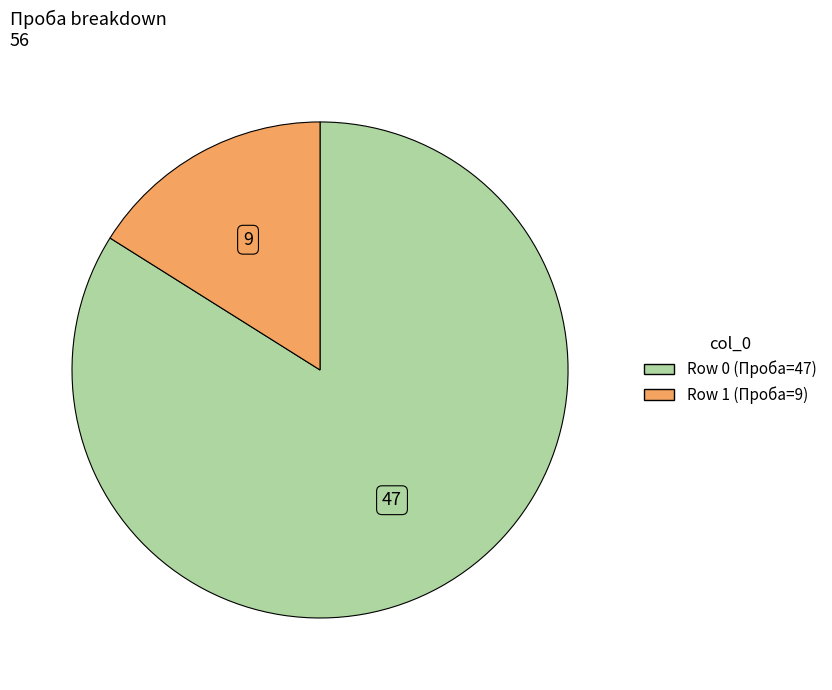

Is there a majority slice in this chart?

Yes